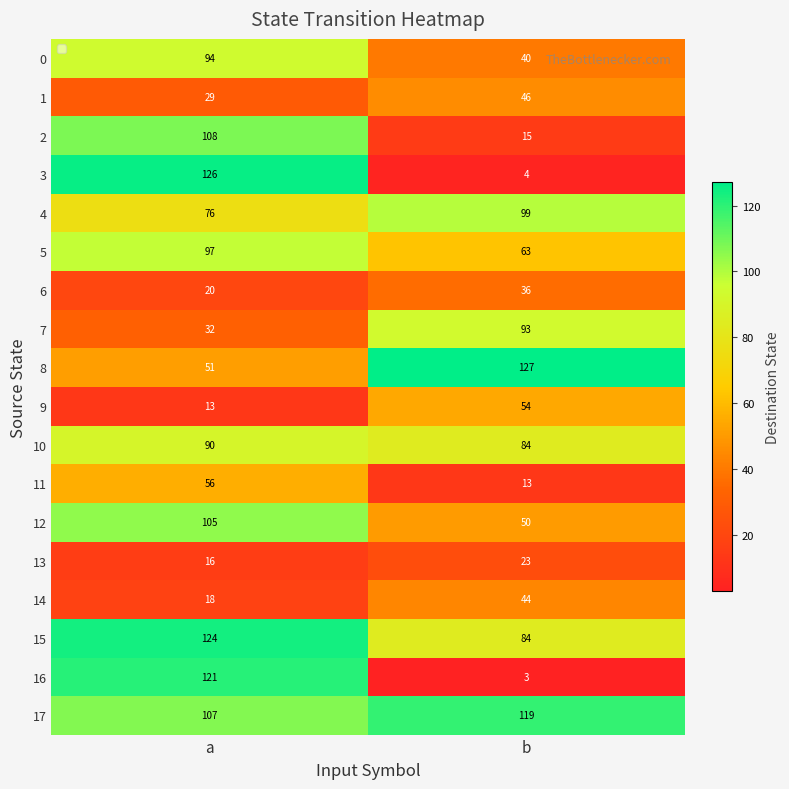

How many categories are shown in the chart?

2